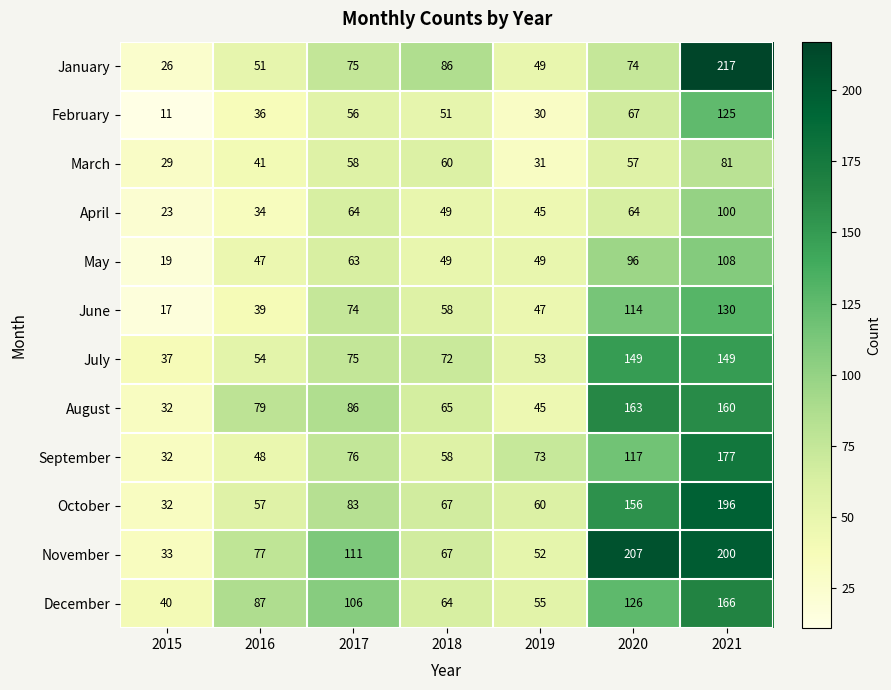

List the labels in order of January value, largest first.

2021, 2018, 2017, 2020, 2016, 2019, 2015